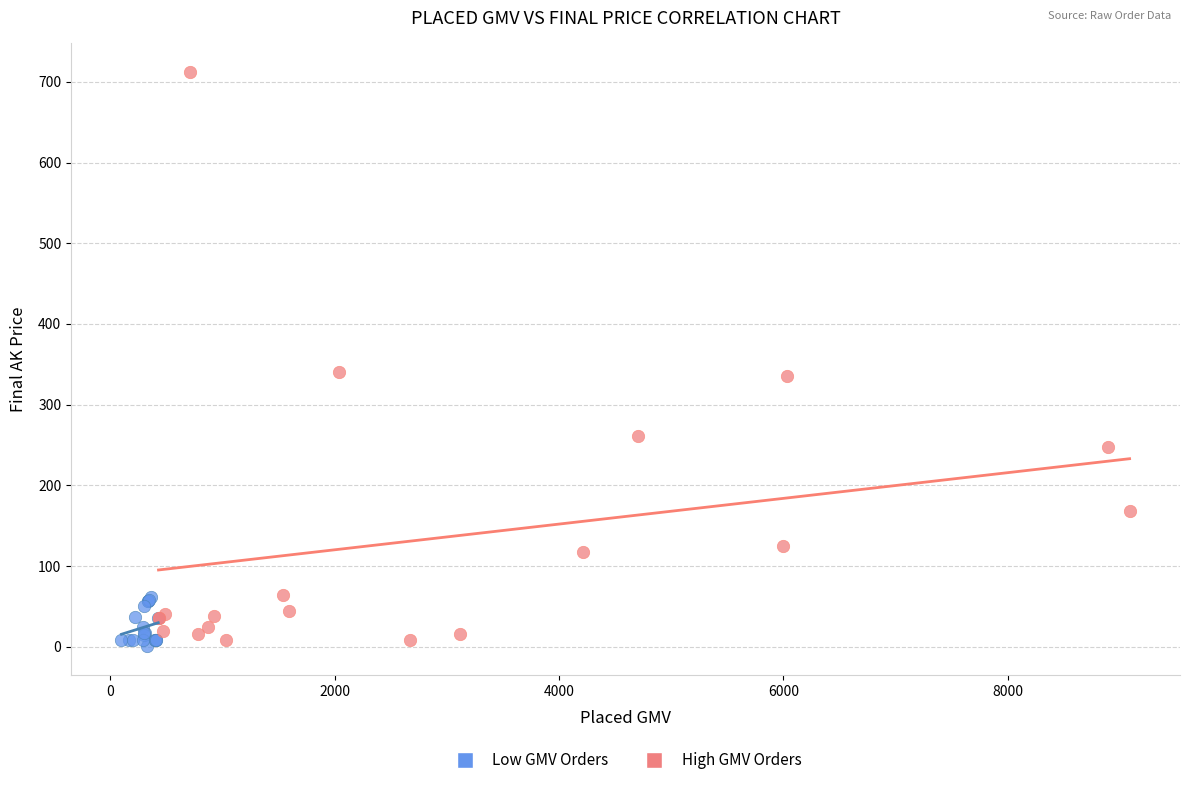

What are all the series names shown in the legend?

Low GMV Orders, High GMV Orders